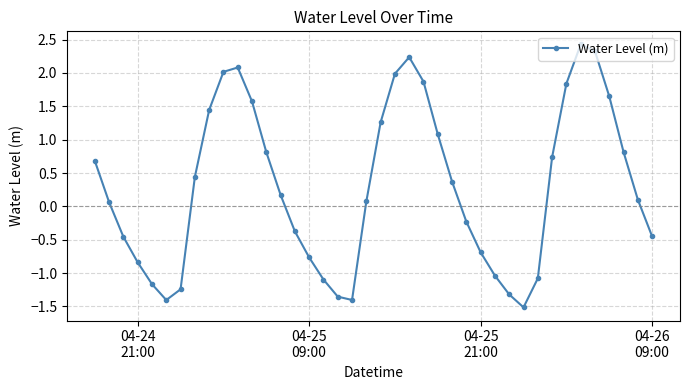

How many values are below zero?

17